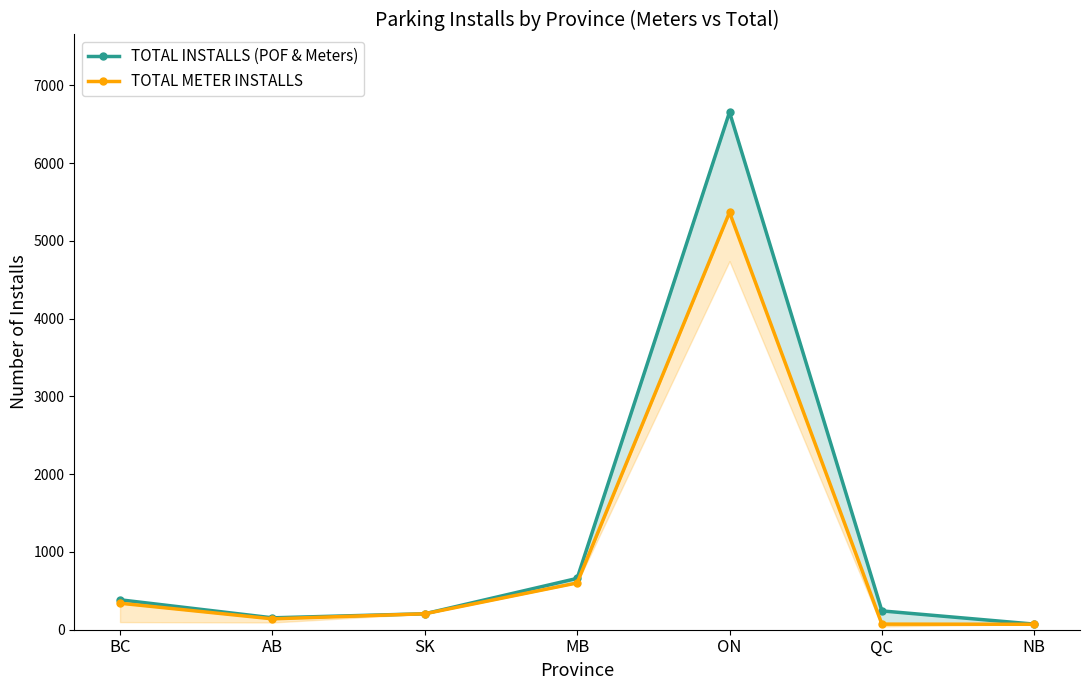

What is the value of the TOTAL METER INSTALLS point at the 4th from the left?

602